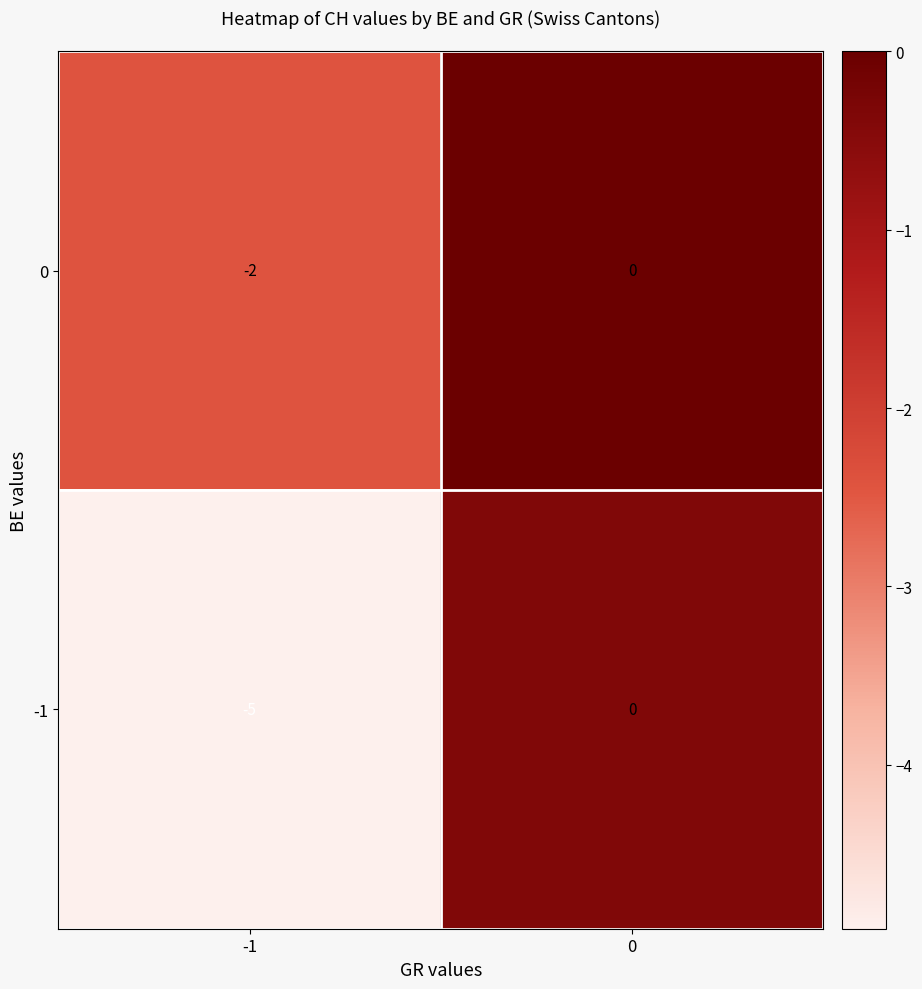

Which series has the largest total across all categories?

0